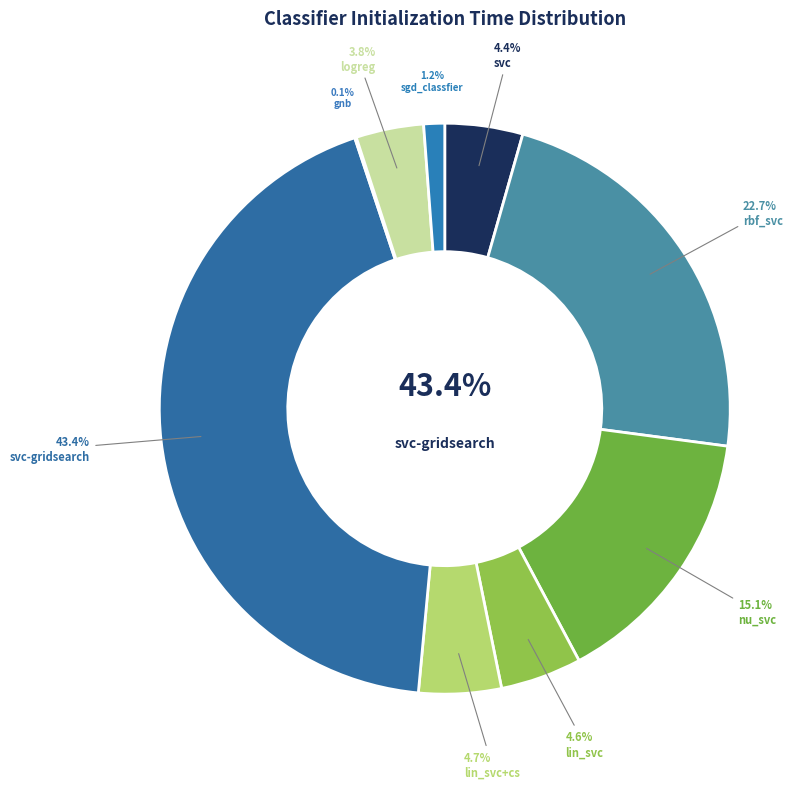

Does gnb represent more than half of the total?

No